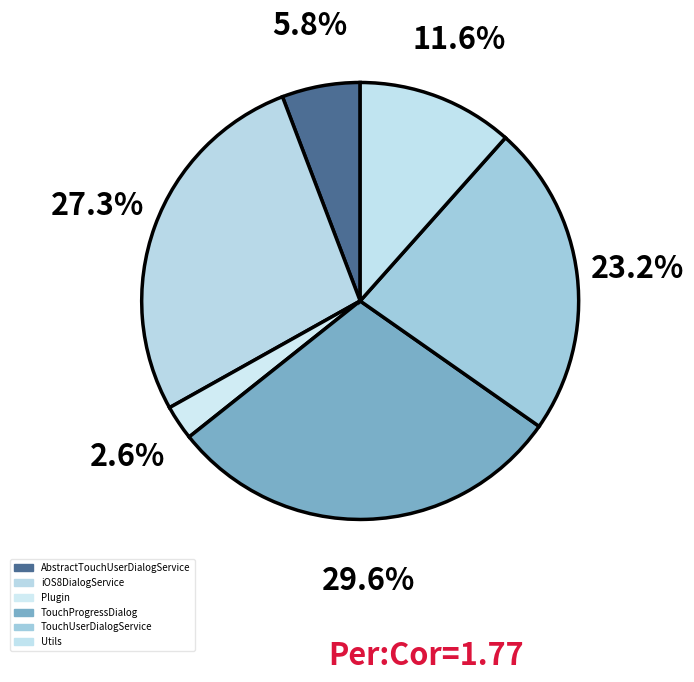

Count the number of slices in the pie.

6